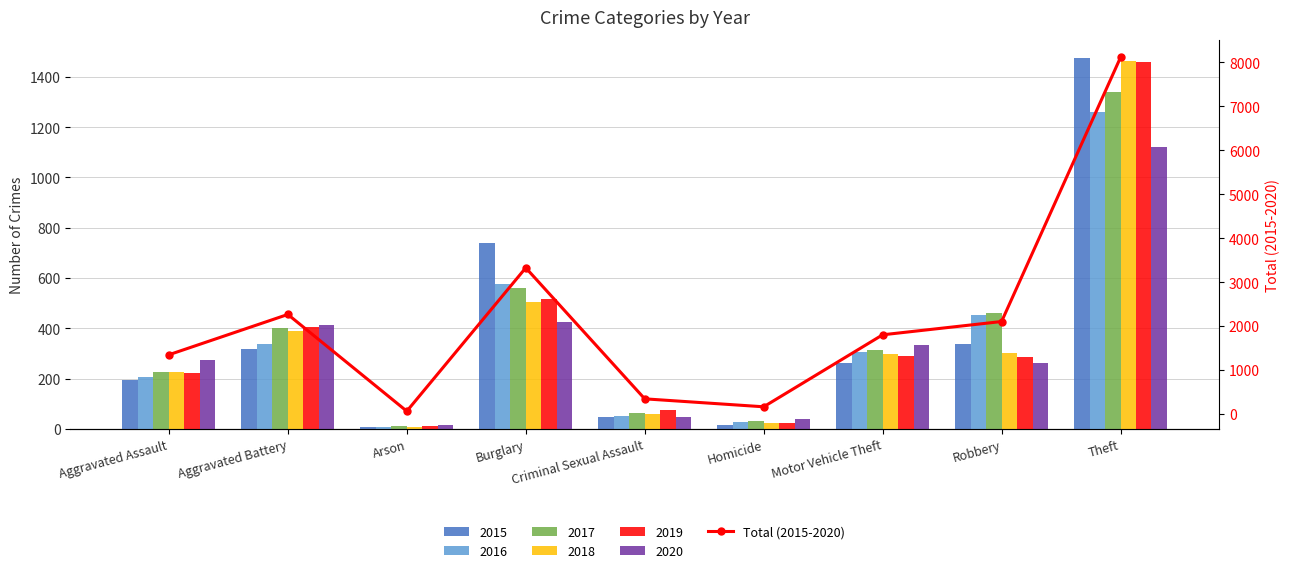

Reading left to right, extract all data points from this chart.

1346	2263	62	3324	343	162	1800	2102	8112